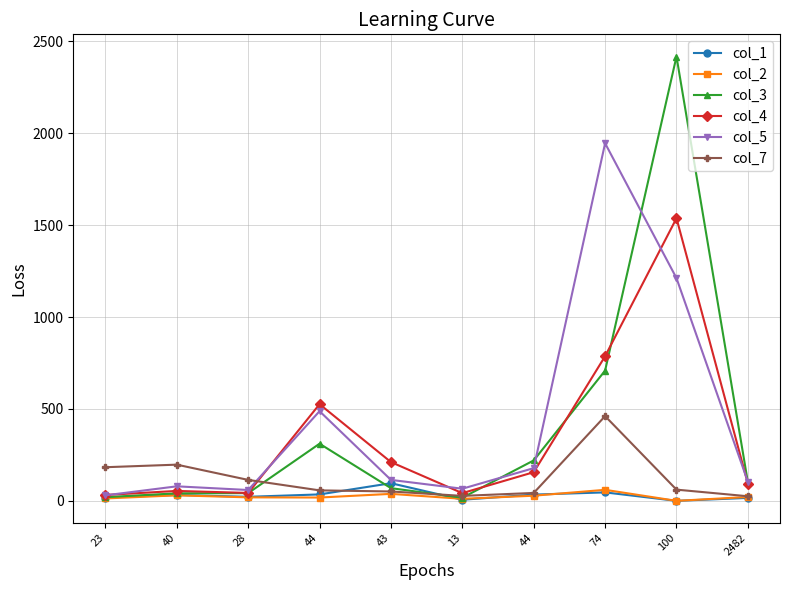

At which label does col_7 first exceed 61?

23